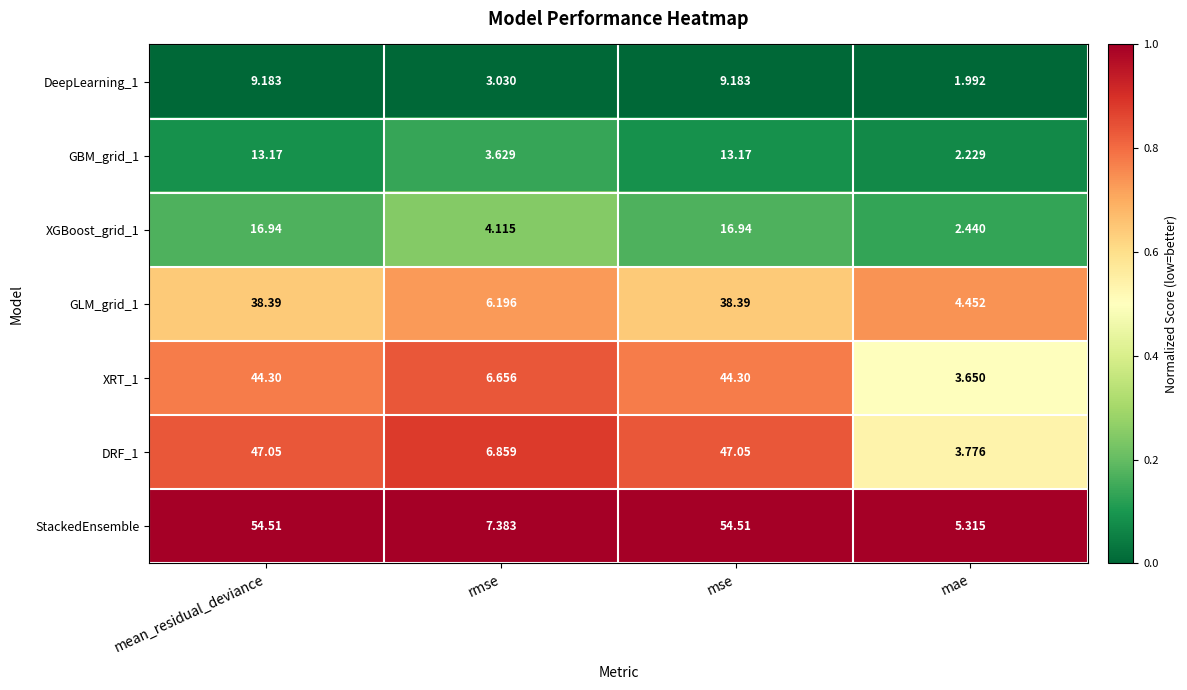

How many data points does each series have?

4